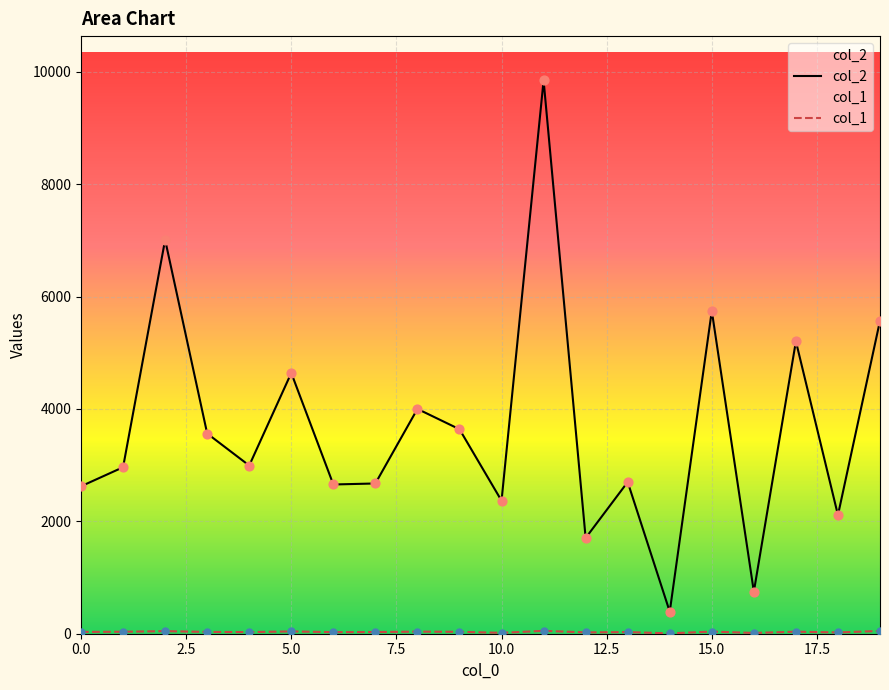

Is the value of col_2 at 7 greater than the value of col_1 at 6?

Yes